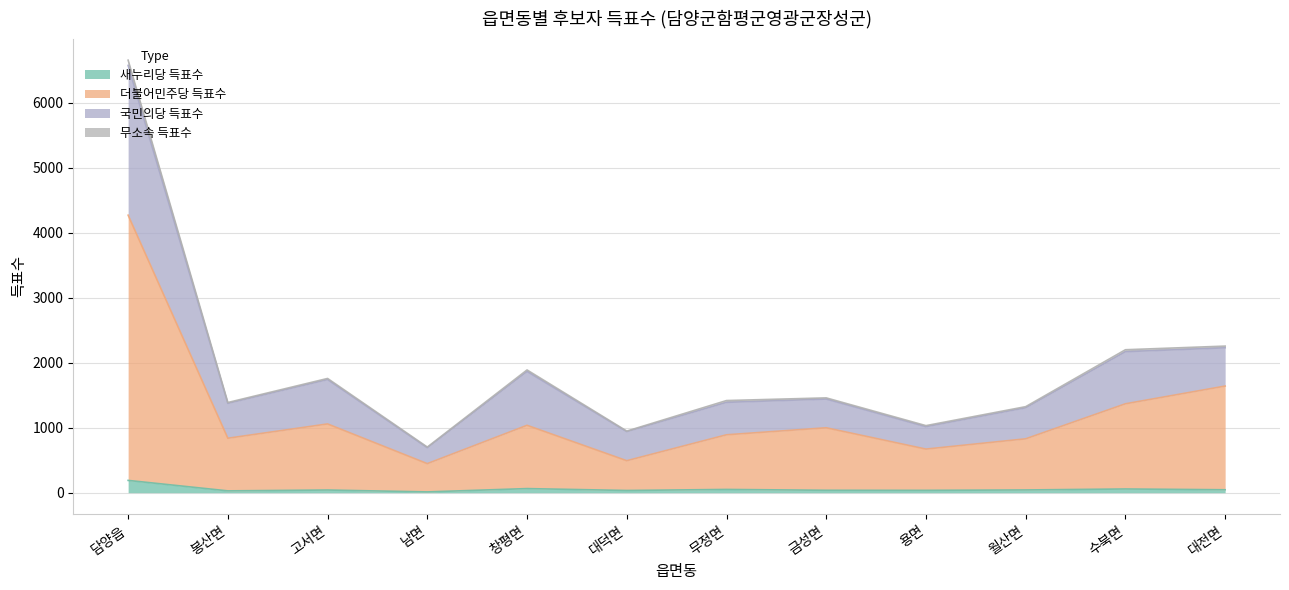

At which category is the sum across all series the highest?

담양읍